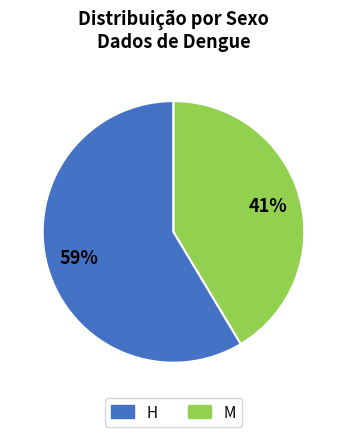

Which category accounts for the majority?

H